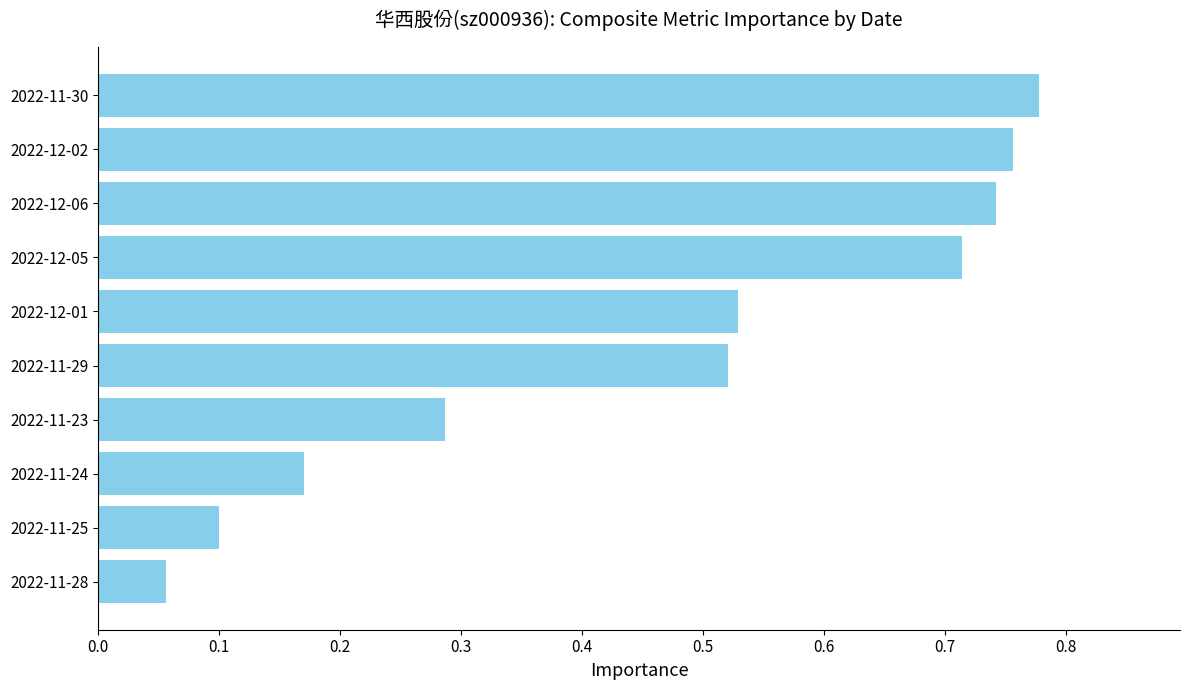

The chart shows a value of 0.0 at 2022-11-24. True or false?

False